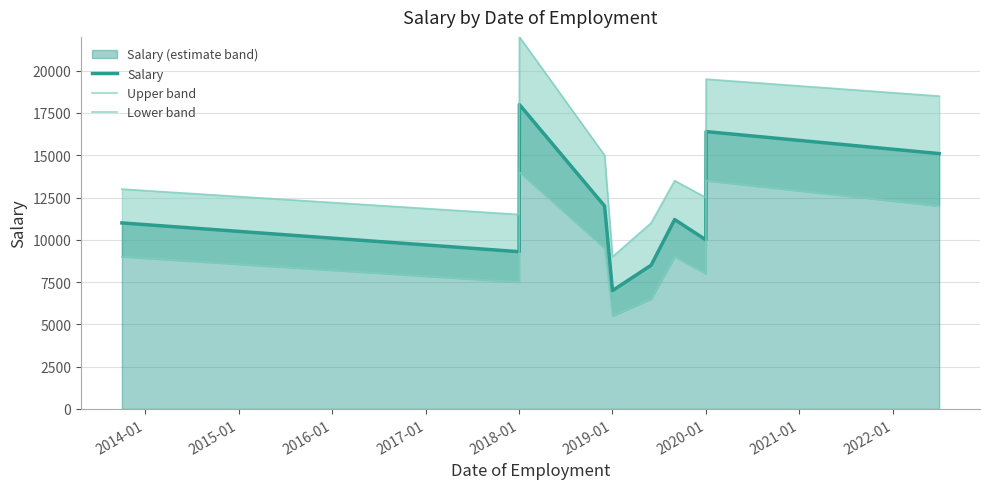

What is the highest value of the Salary series?

18000